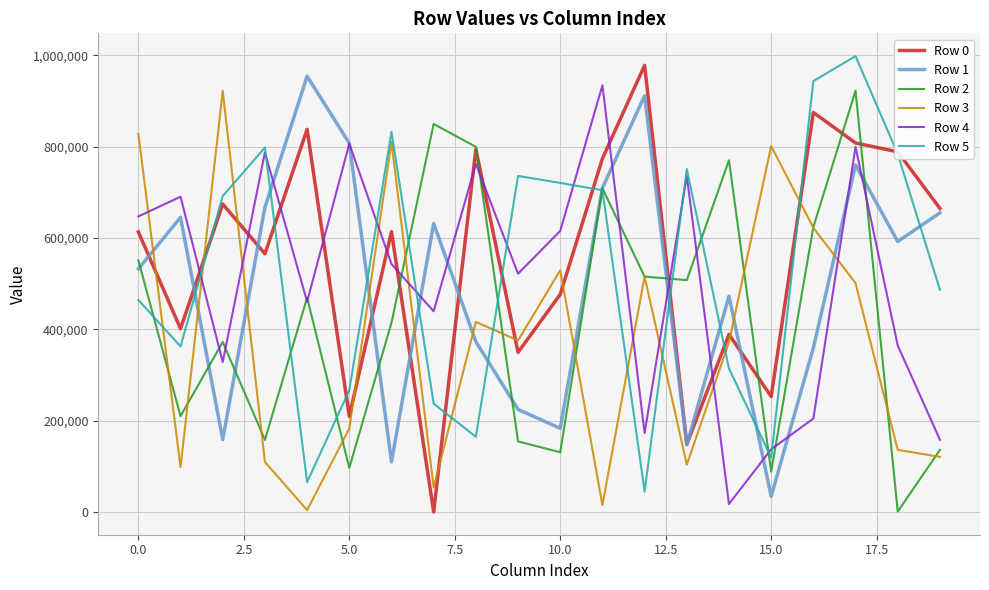

How many lines are shown in the chart?

6